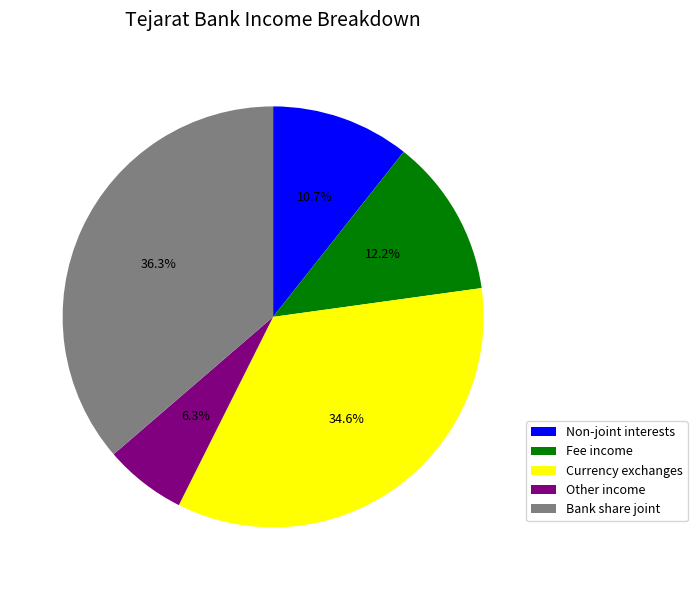

Between Other income and Bank share joint, which is larger?

Bank share joint